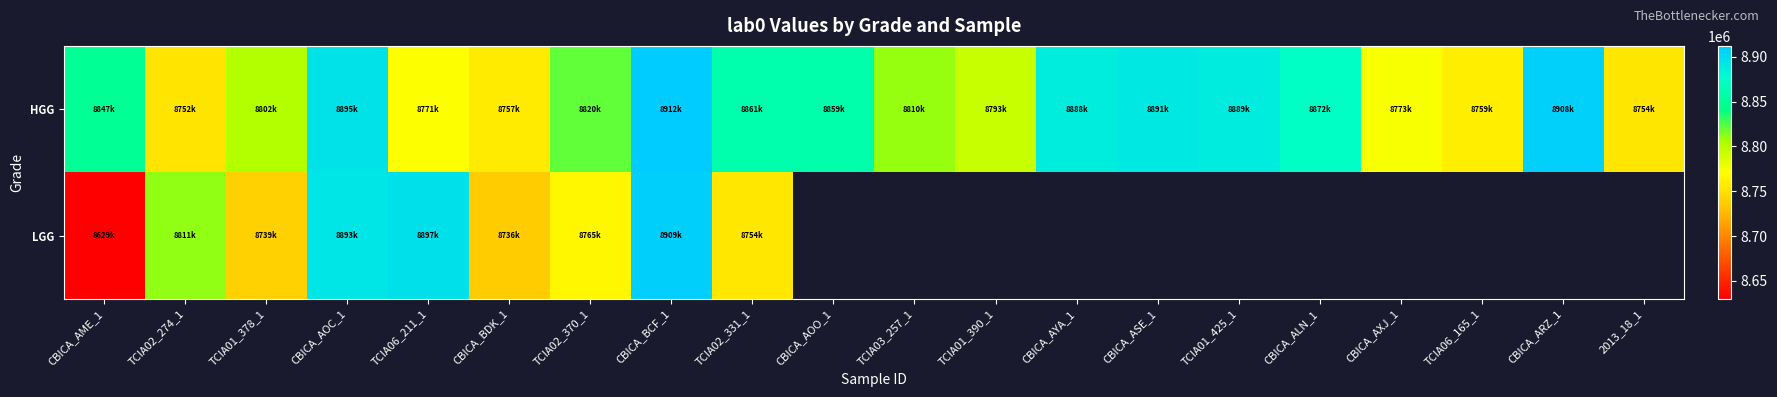

What is the total value across all series at TCIA02_331_1?

17615968.0